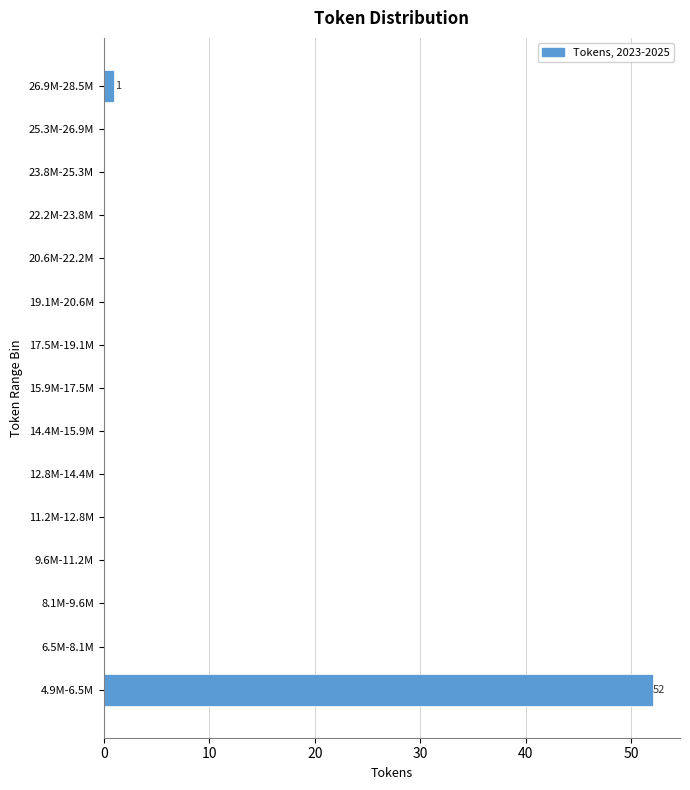

Reading bottom to top, extract all data points from this chart.

4.9M-6.5M=52	6.5M-8.1M=0	8.1M-9.6M=0	9.6M-11.2M=0	11.2M-12.8M=0	12.8M-14.4M=0	14.4M-15.9M=0	15.9M-17.5M=0	17.5M-19.1M=0	19.1M-20.6M=0	20.6M-22.2M=0	22.2M-23.8M=0	23.8M-25.3M=0	25.3M-26.9M=0	26.9M-28.5M=1